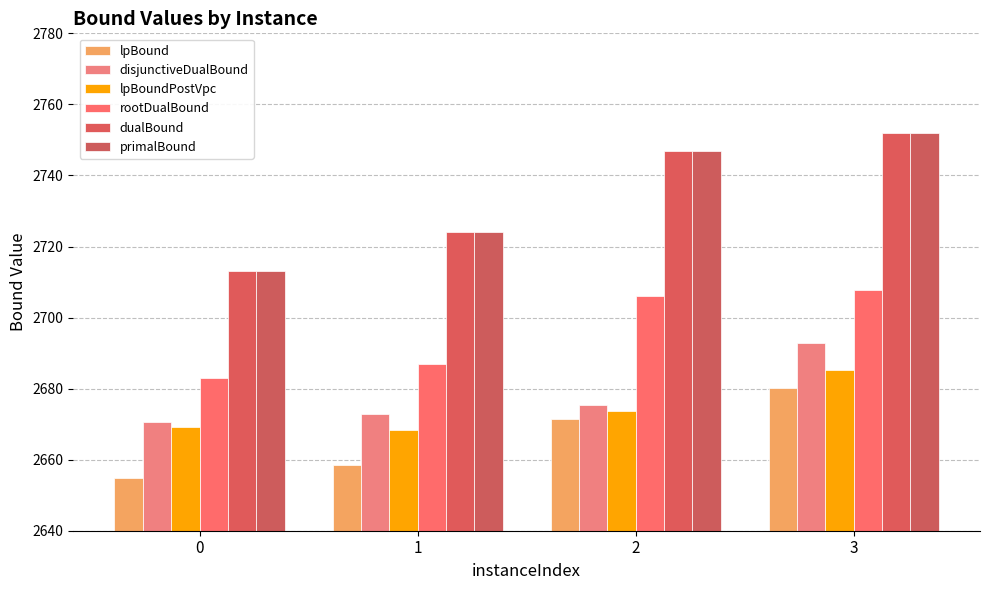

What is the minimum value for lpBoundPostVpc?

2668.2